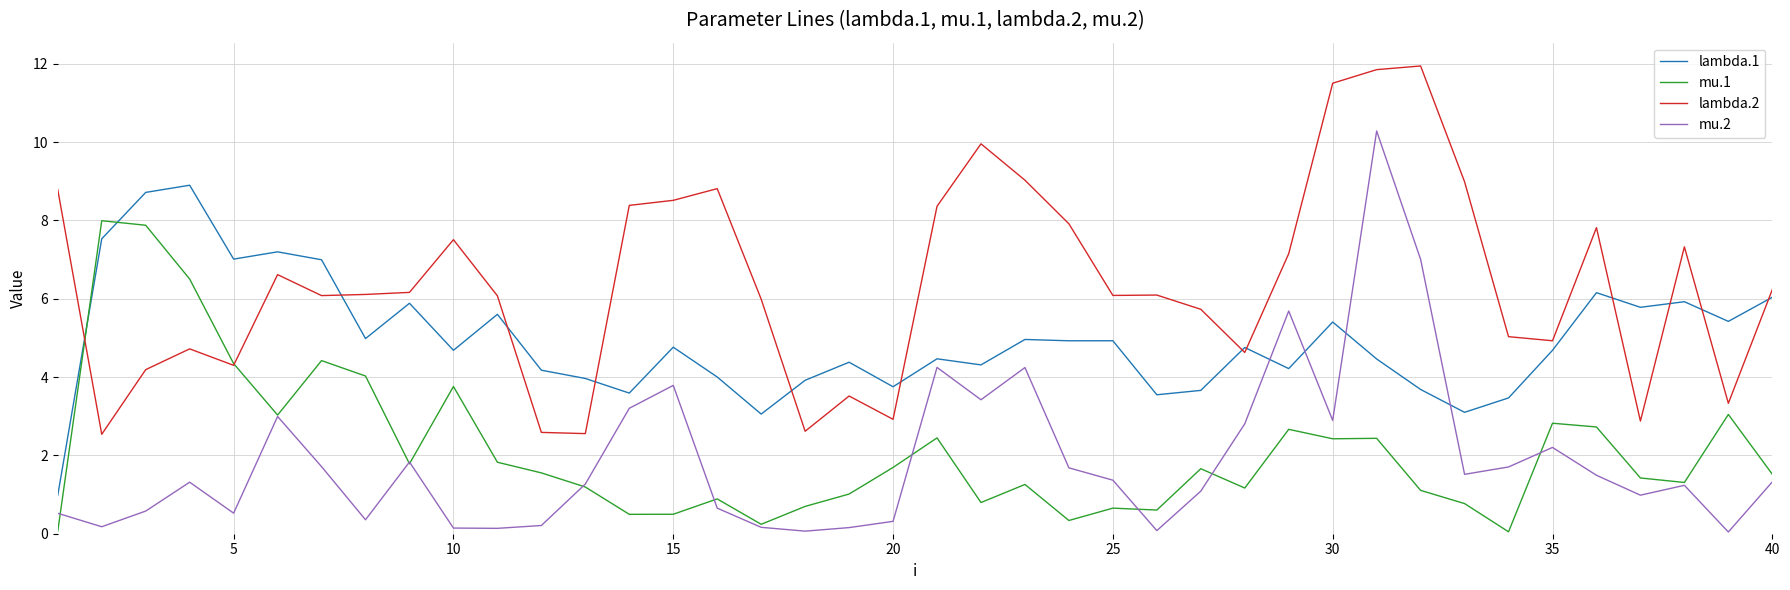

Which series has the largest total across all categories?

lambda.2